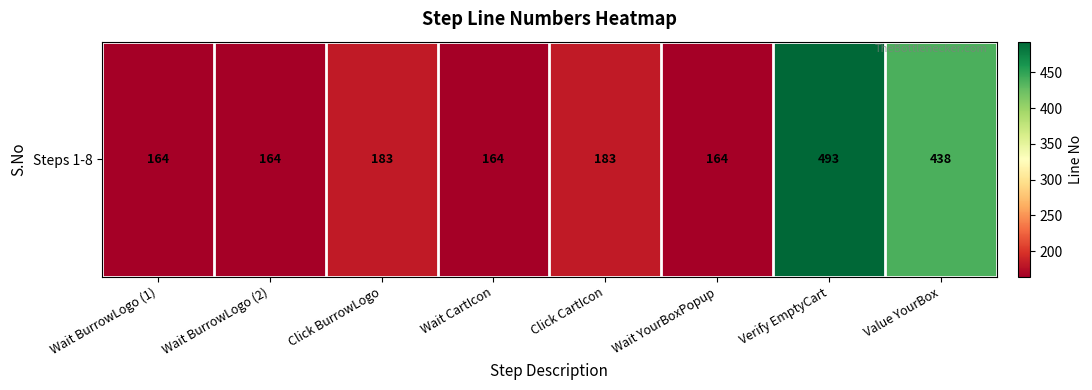

Where does the data first go above 183?

Verify EmptyCart